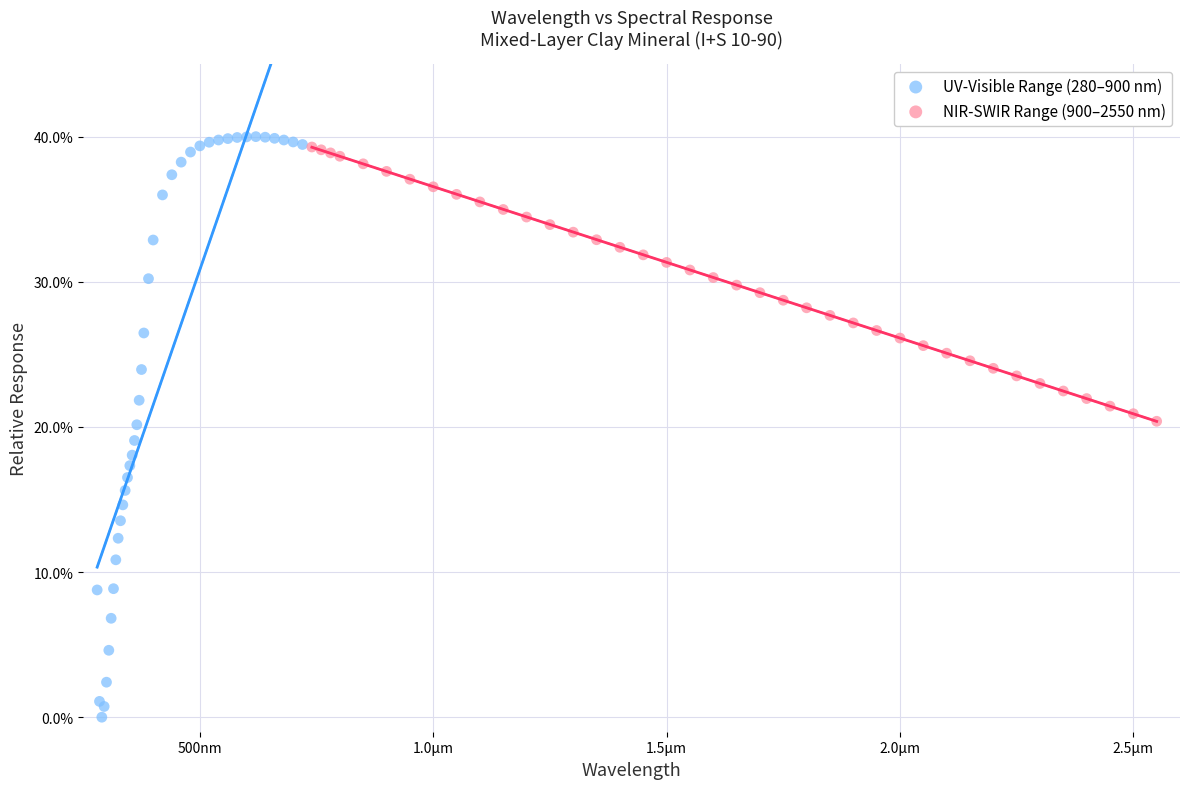

Which series has the widest spread of Y values?

UV-Visible Range (280–900 nm)